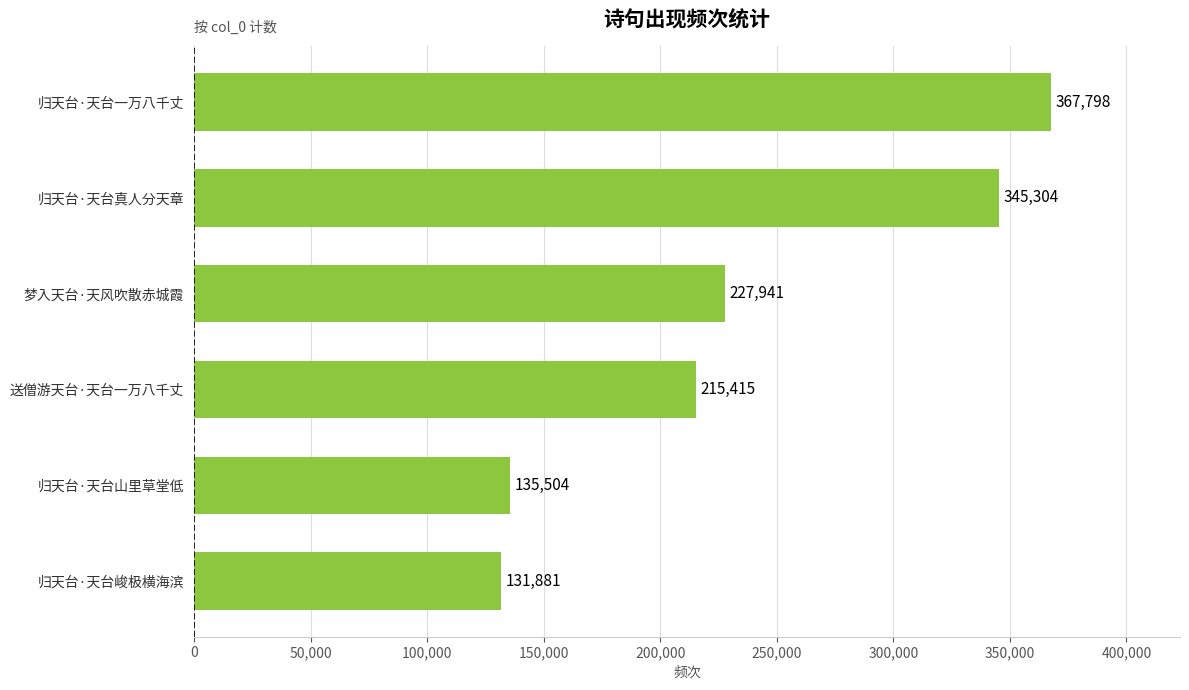

Is it true that the value at 归天台·天台山里草堂低 is 200652?

False